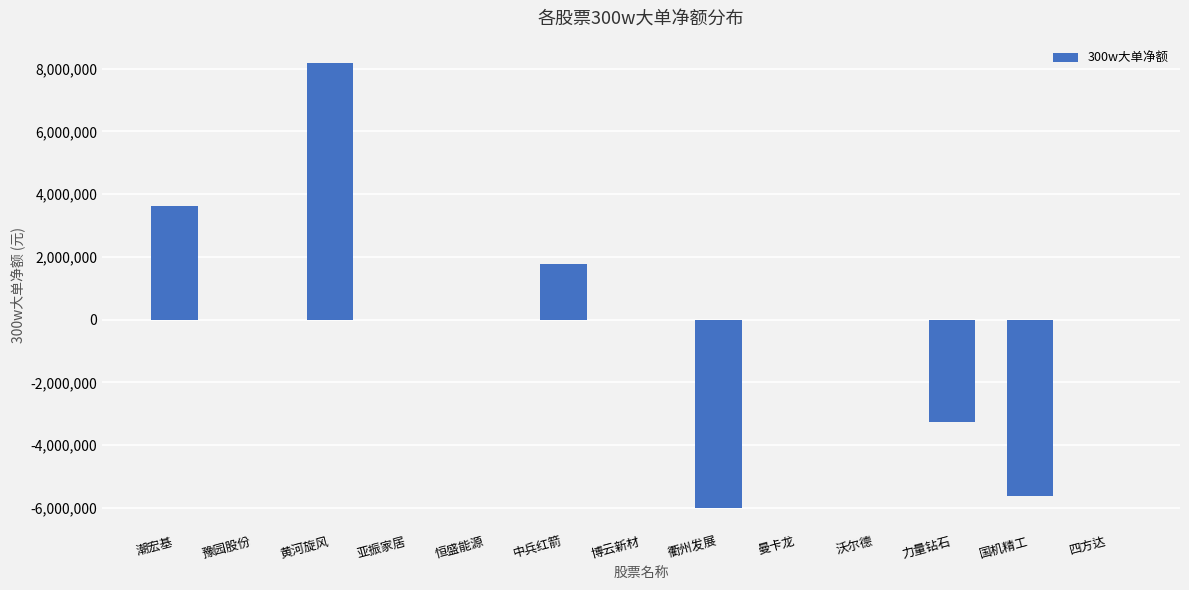

How many series are shown in this chart?

1